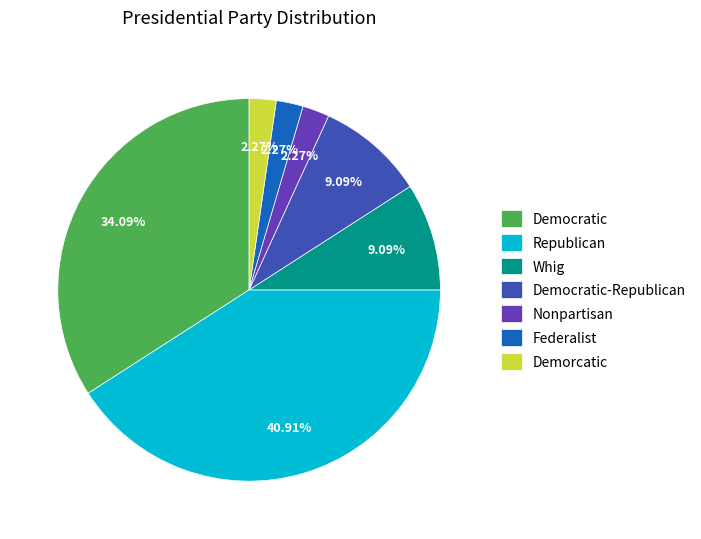

What percentage is the Republican slice, to the nearest percent?

41%